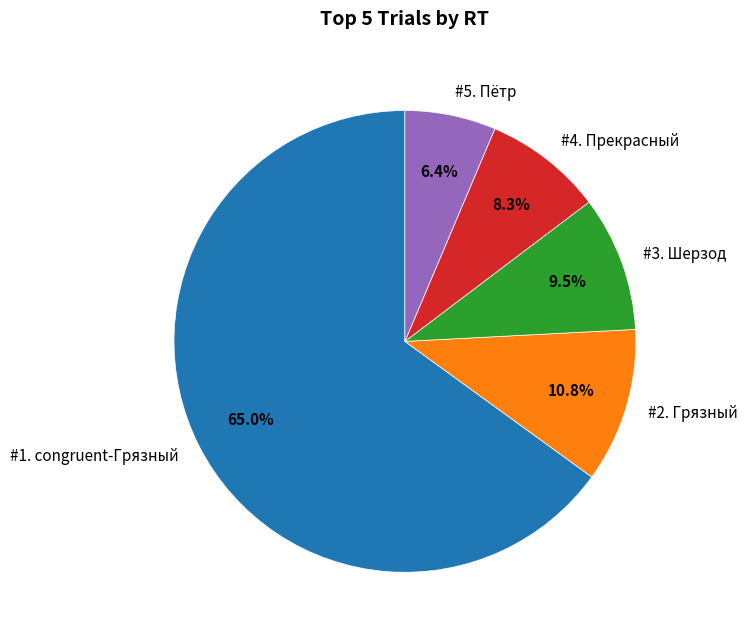

Which slice is the smallest?

#5. Пётр